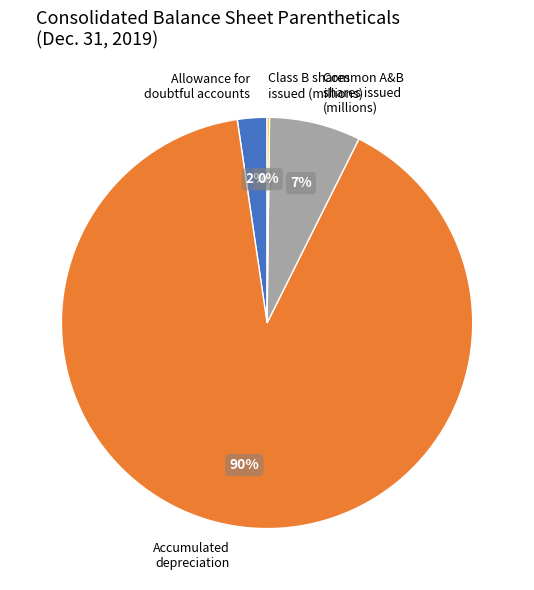

True or false: Allowance for doubtful accounts accounts for 11% of the total.

False